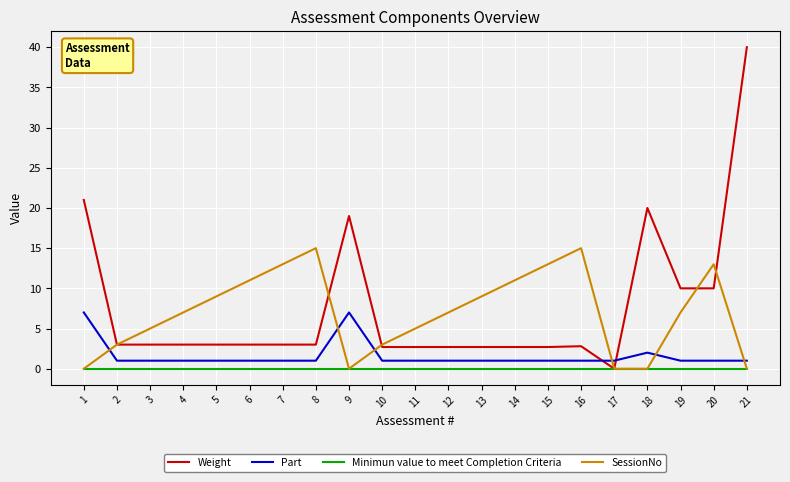

The SessionNo series shows 13.0 at 7. True or false?

True